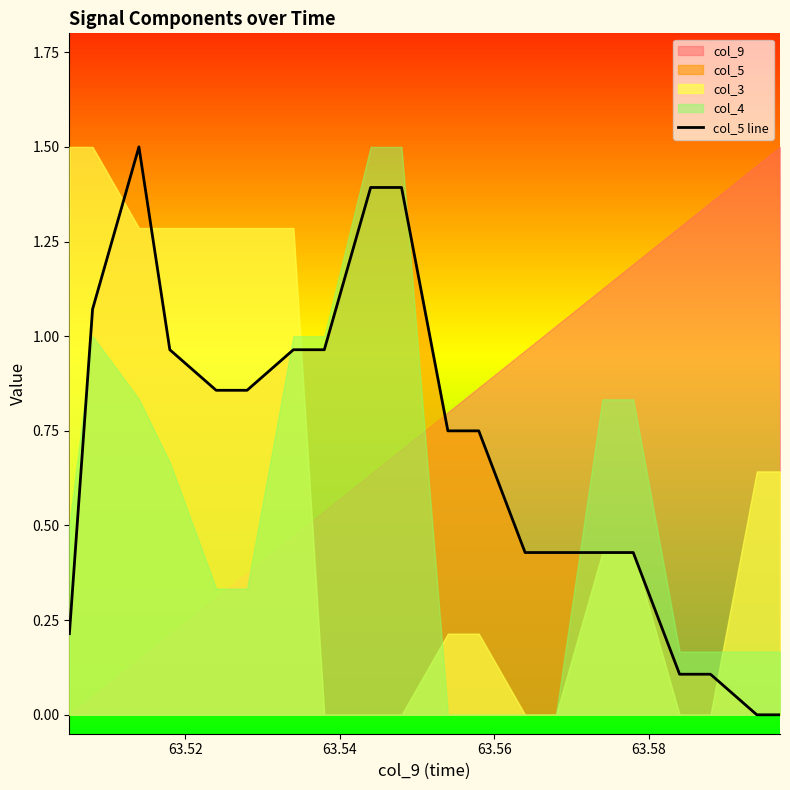

What is the value of the 13th point from the left?

0.4